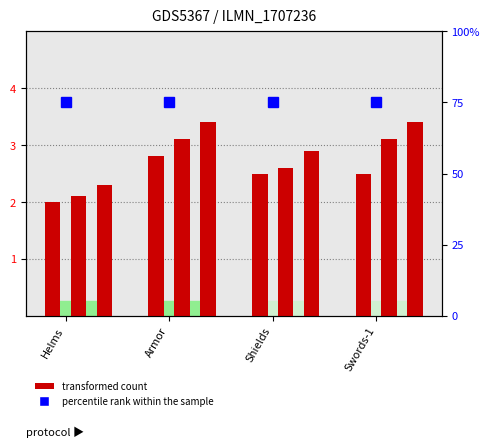

What is the difference between the maximum and second lowest values in the Ilvl 1-25 series?

0.3